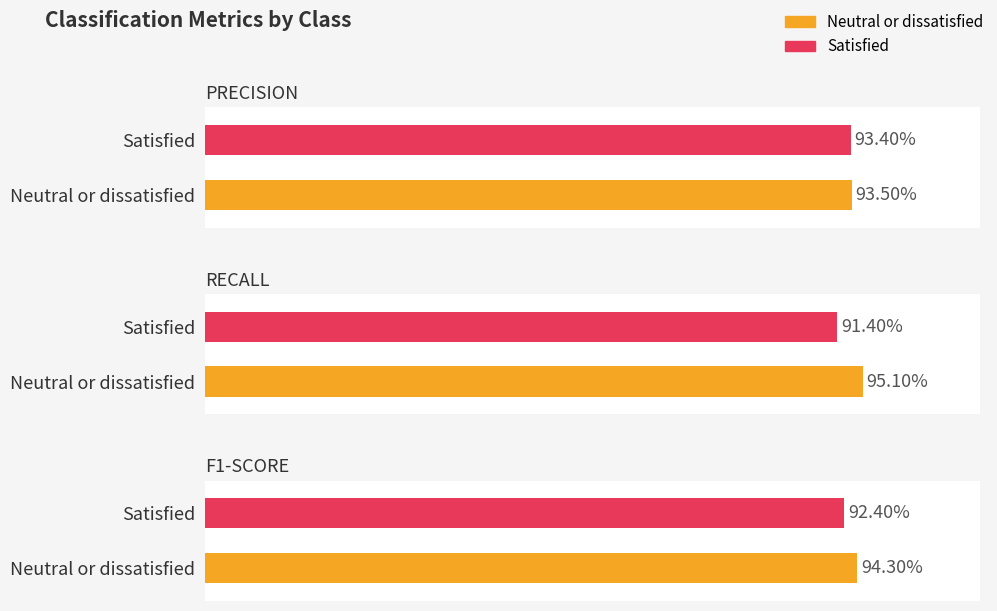

Which category has the highest value in the recall series?

Neutral or dissatisfied